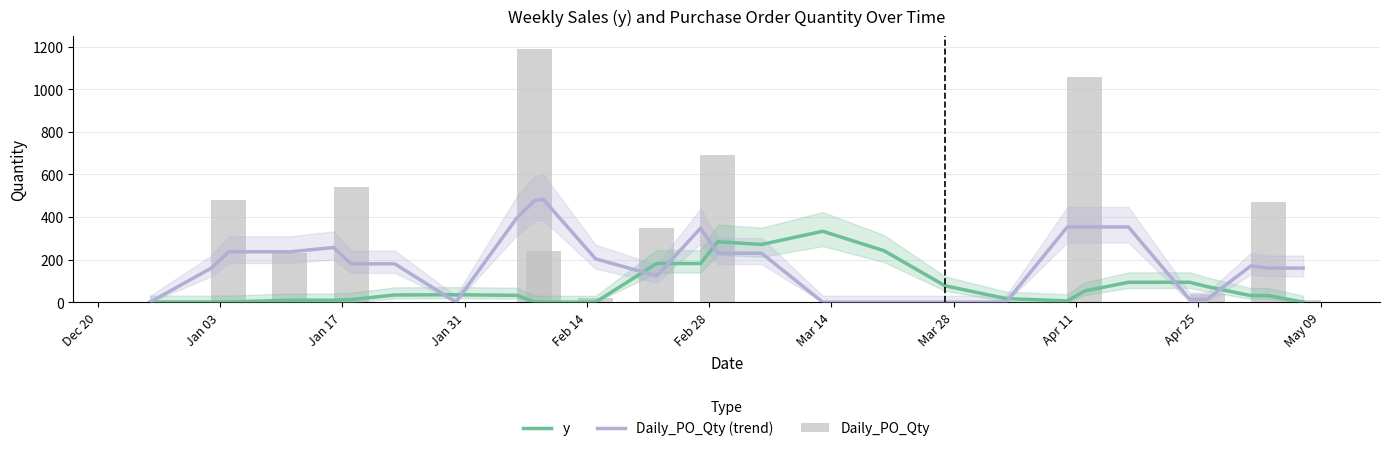

What is the average value of the Daily_PO_Qty series?

190.0